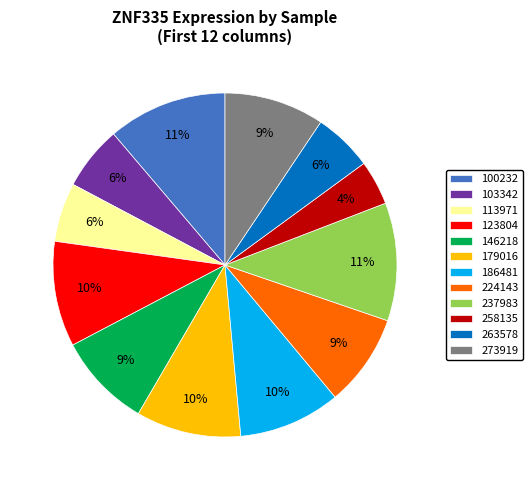

True or false: 224143 accounts for 9% of the total.

True